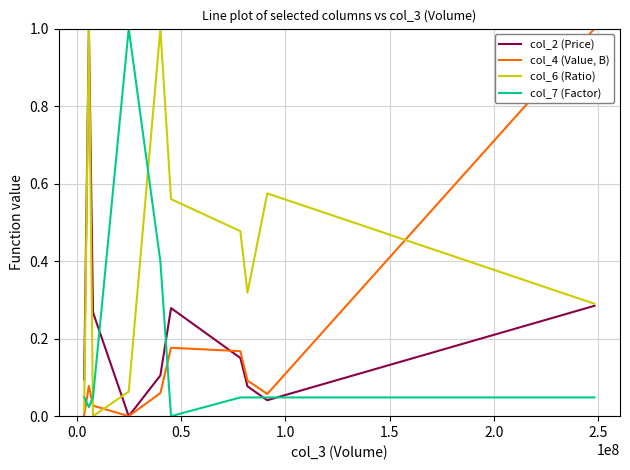

Which series has the largest total across all categories?

col_6 (Ratio)